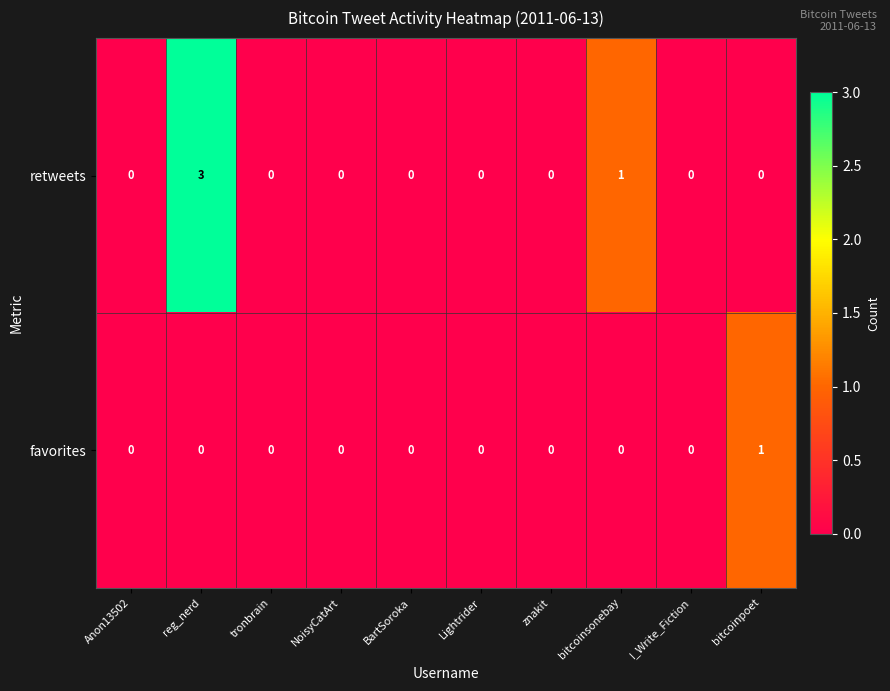

Which series has the widest spread of values?

retweets